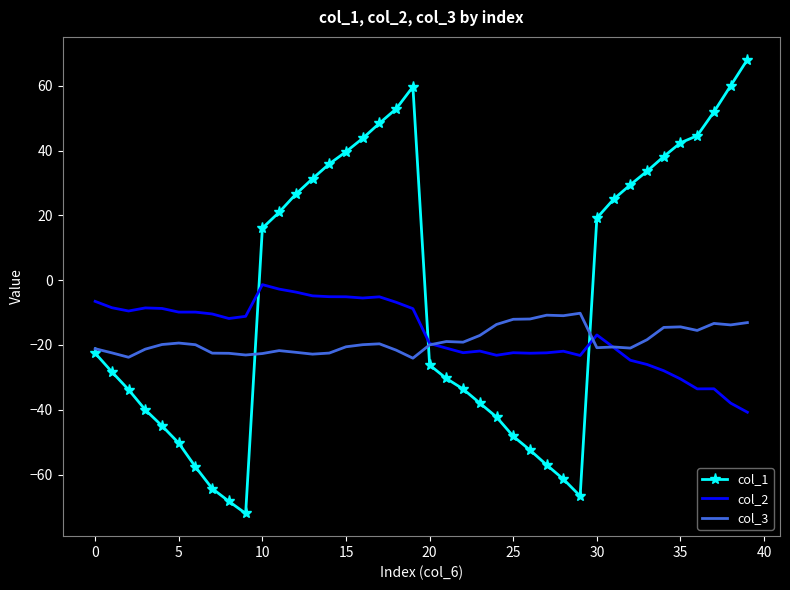

Which series has the largest total across all categories?

col_1